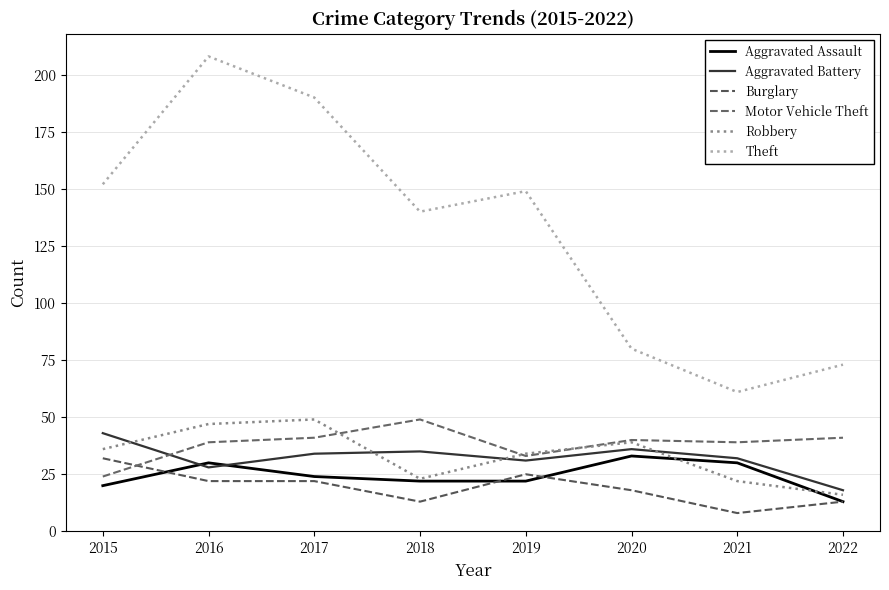

The Motor Vehicle Theft series shows 39 at 2021. True or false?

True